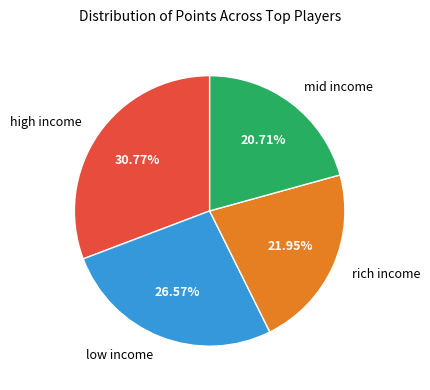

Is there a majority slice in this chart?

No